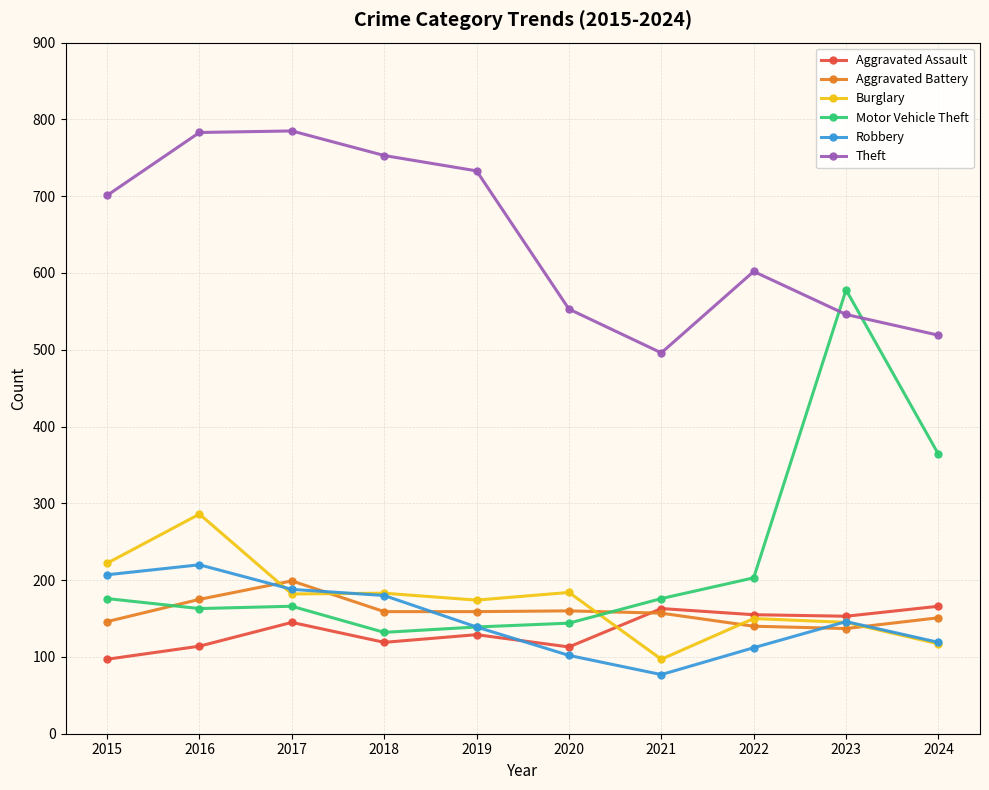

Rank the series by their maximum value, from highest to lowest.

Theft, Motor Vehicle Theft, Burglary, Robbery, Aggravated Battery, Aggravated Assault